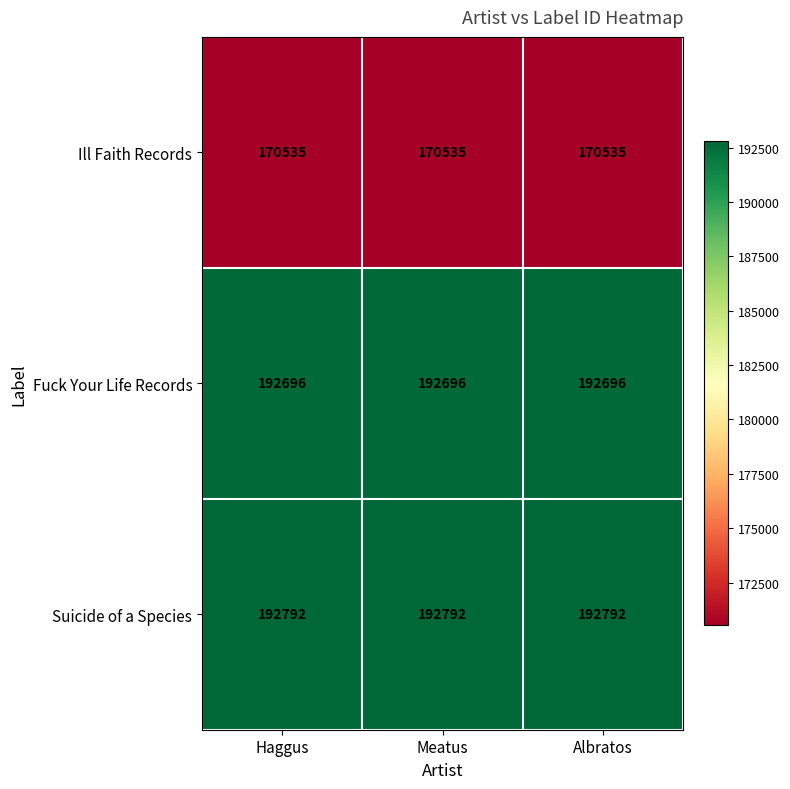

List the series in order of their peak value, lowest first.

Ill Faith Records, Fuck Your Life Records, Suicide of a Species